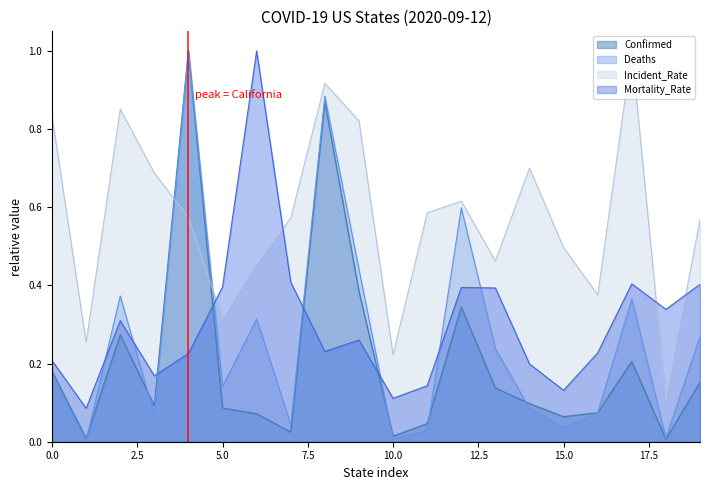

How many interior local peaks does the Incident_Rate series have?

5